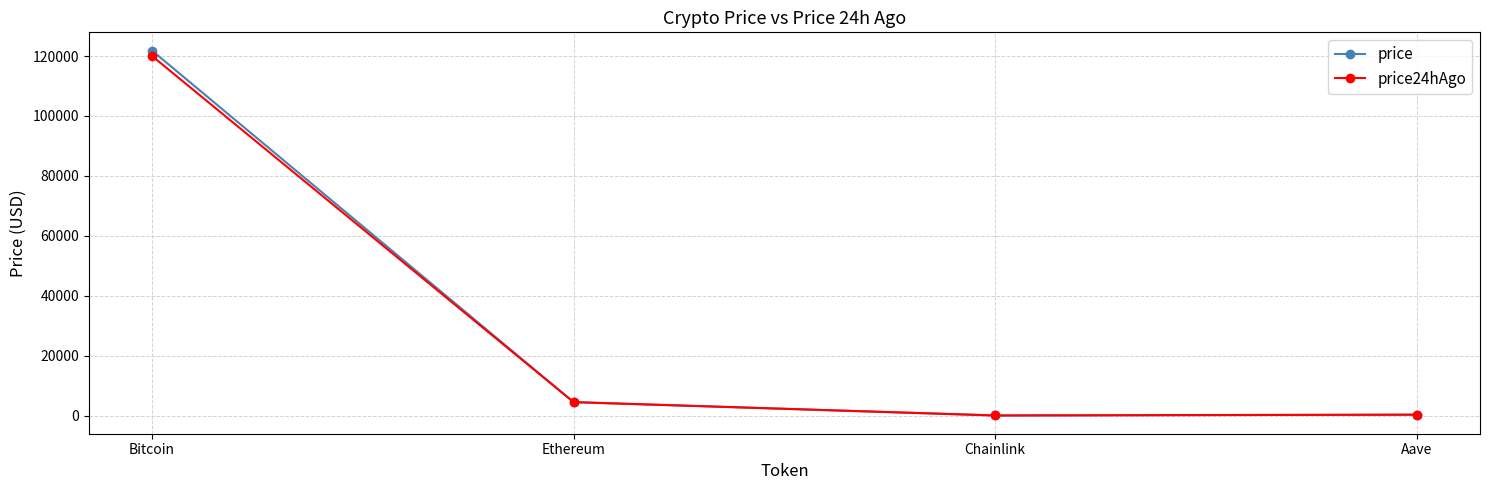

At which category is the sum across all series the highest?

Bitcoin